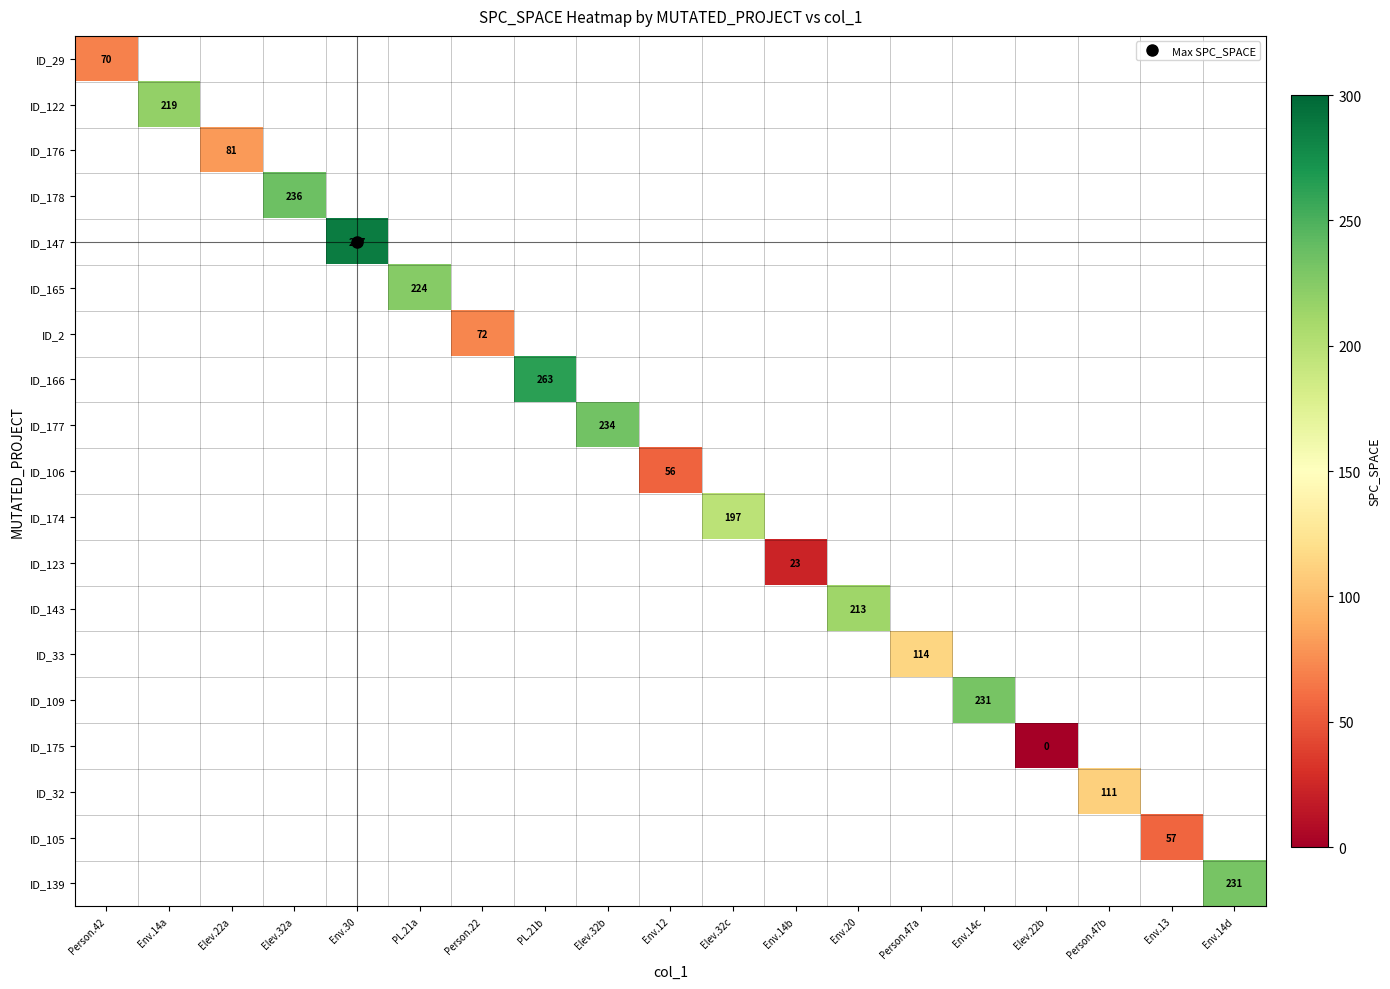

Which has a higher value, Env.13 or Elev.22a?

Elev.22a